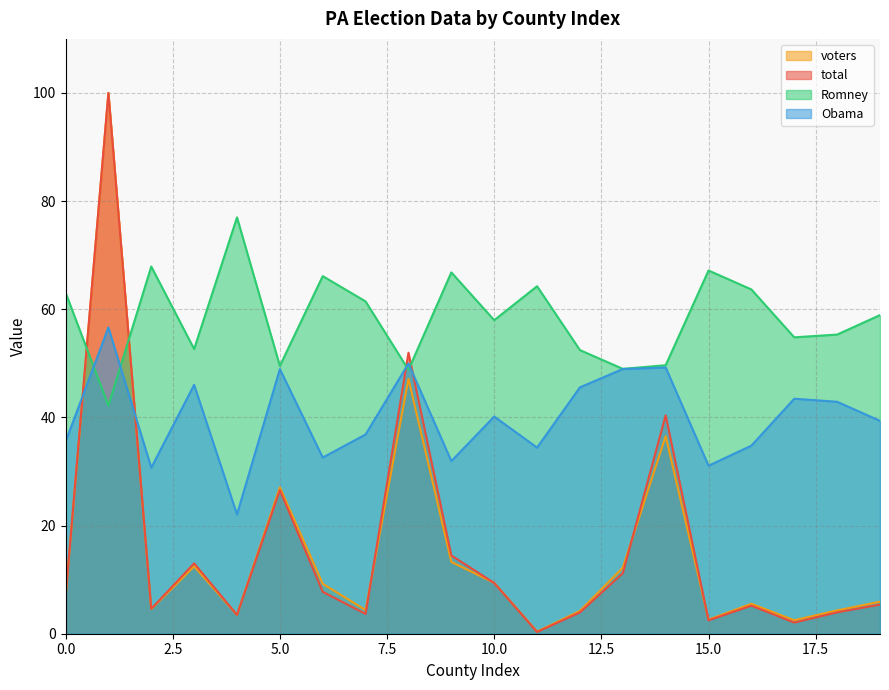

At which label is Obama closest to 39?

19